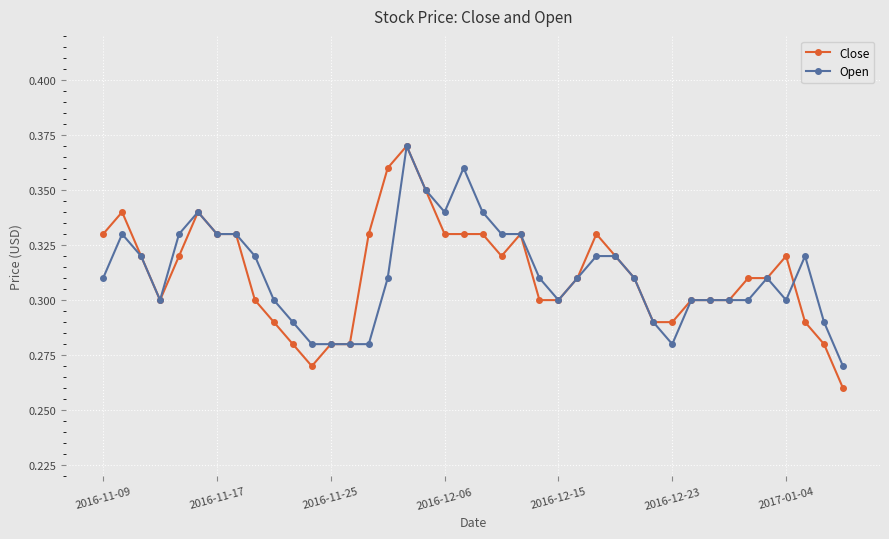

How many lines are shown in the chart?

2